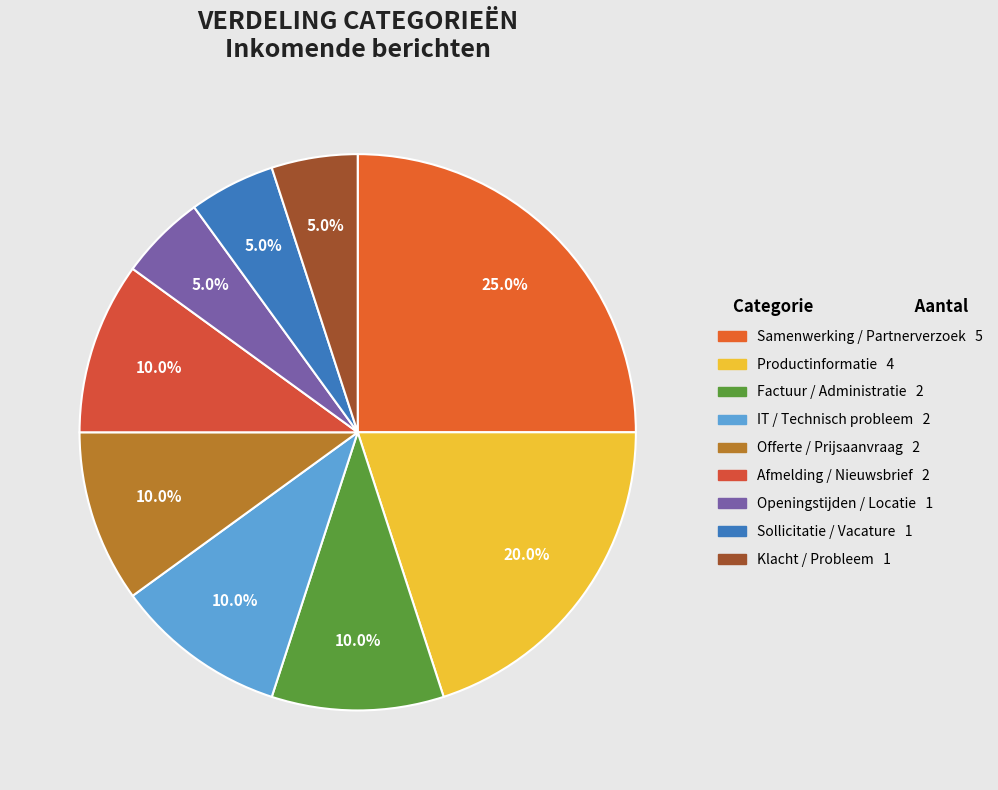

Count the number of slices in the pie.

9